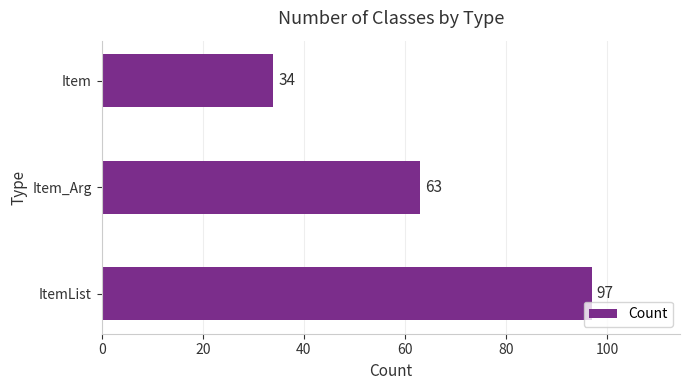

What is the change in value from Item_Arg to Item?

-29